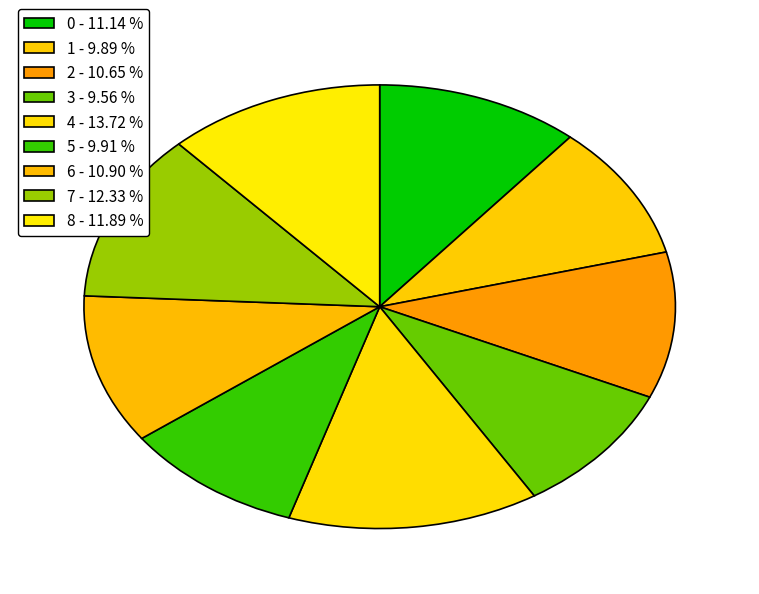

Combined, do 1 and 4 account for over 50%?

No